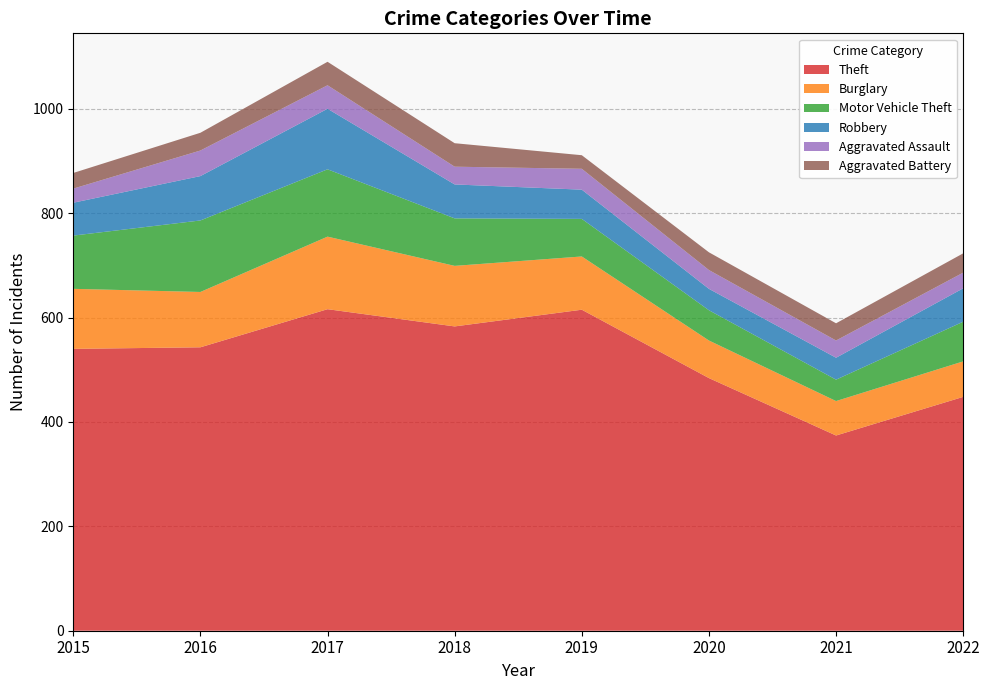

Reading left to right, extract all data points from this chart.

Theft: 540	543	616	583	615	484	374	448
Burglary: 115	106	139	116	102	72	66	68
Motor Vehicle Theft: 102	137	129	91	72	58	41	76
Robbery: 63	85	116	65	56	41	42	64
Aggravated Assault: 27	49	45	34	40	36	33	30
Aggravated Battery: 30	34	45	45	26	34	33	37